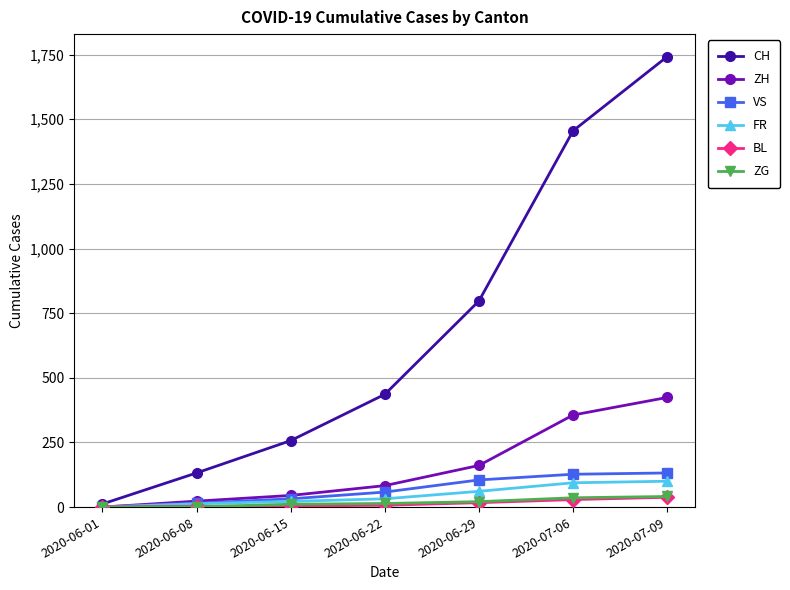

How many lines are shown in the chart?

6